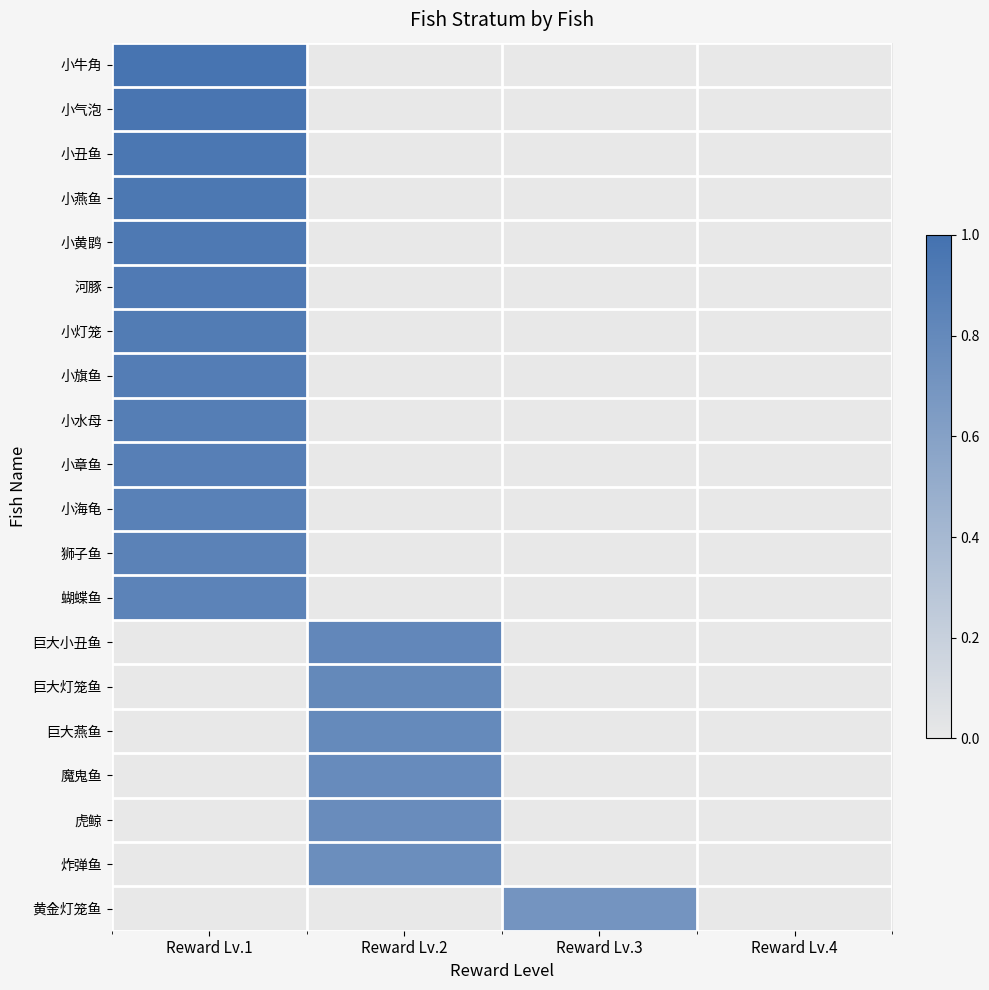

Between Reward Lv.1 and Reward Lv.2, which is larger?

Reward Lv.1